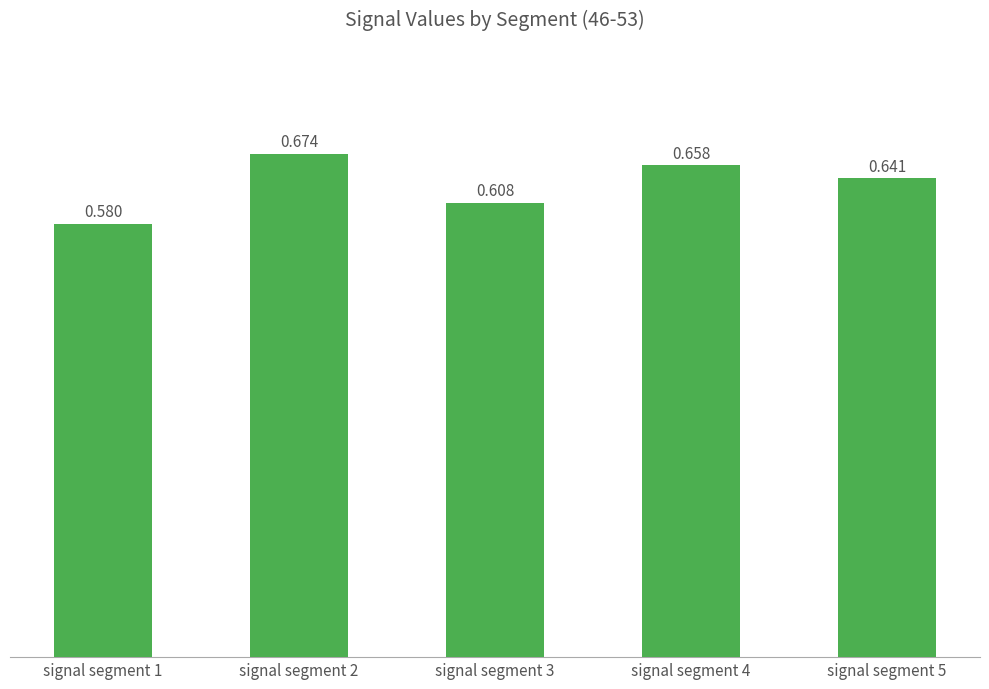

List the labels in order of value, largest first.

signal segment 2, signal segment 4, signal segment 5, signal segment 3, signal segment 1